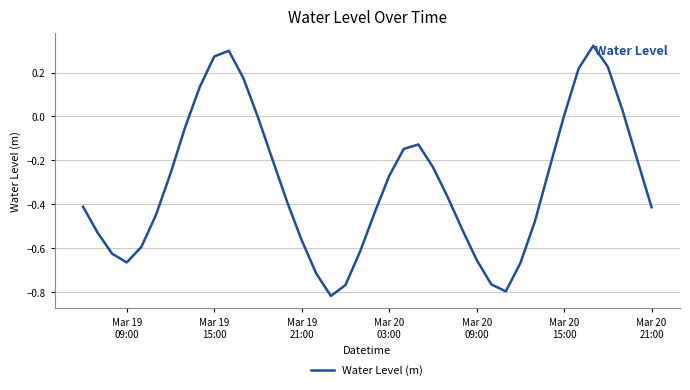

How many lines are shown in the chart?

1